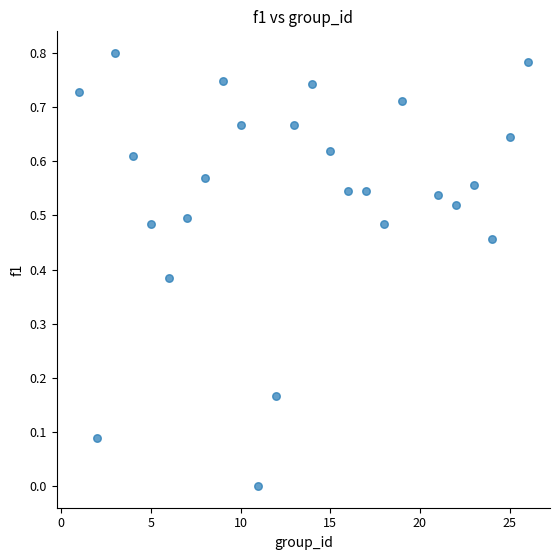

What is the range of X values (max minus min)?

25.0